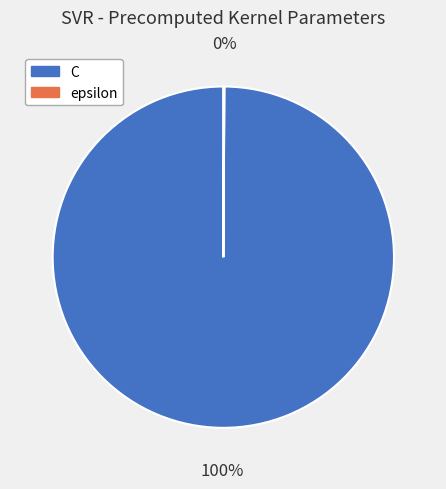

To the nearest percent, what portion does C represent?

100%